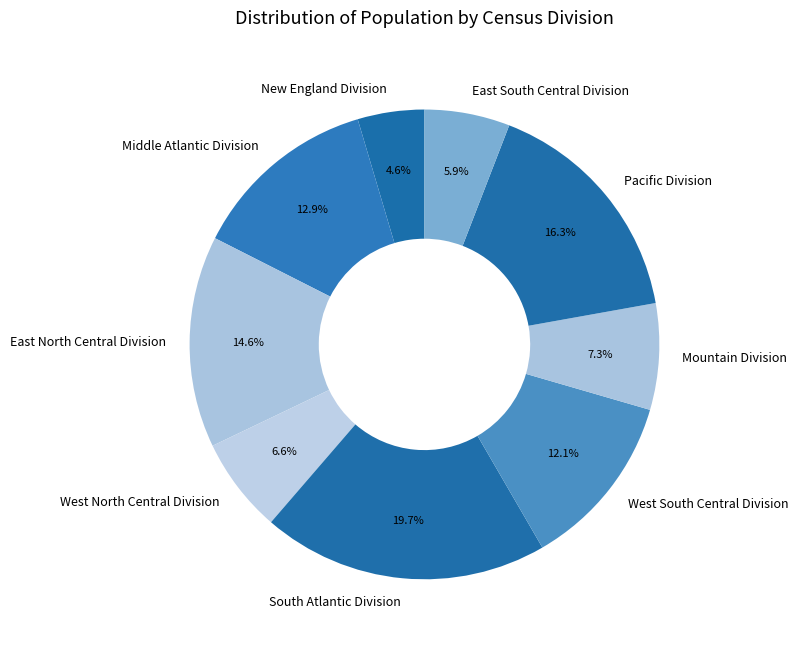

What percentage is the West South Central Division slice, to the nearest percent?

12%